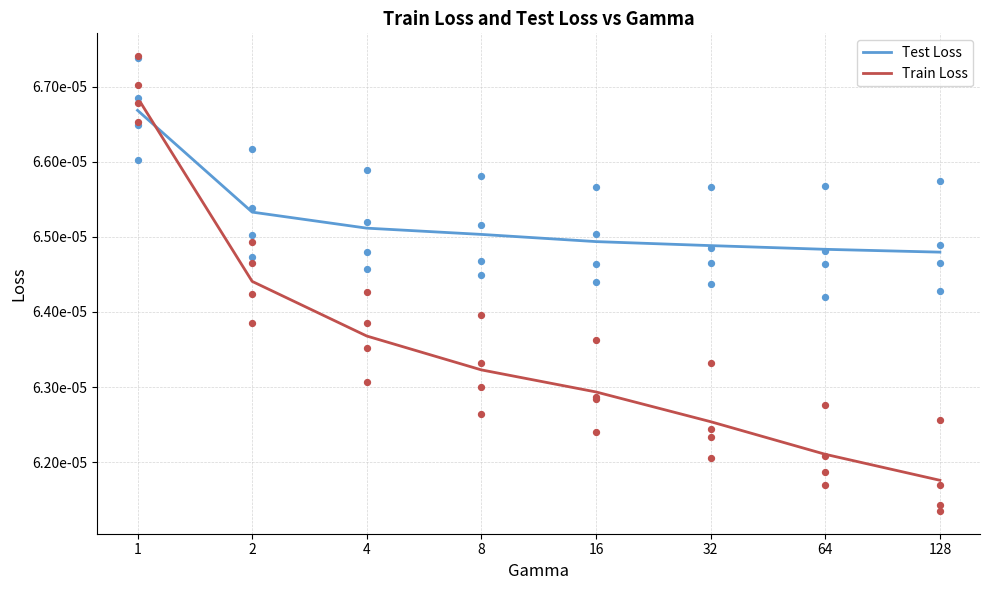

Which series has the largest total across all categories?

Test Loss